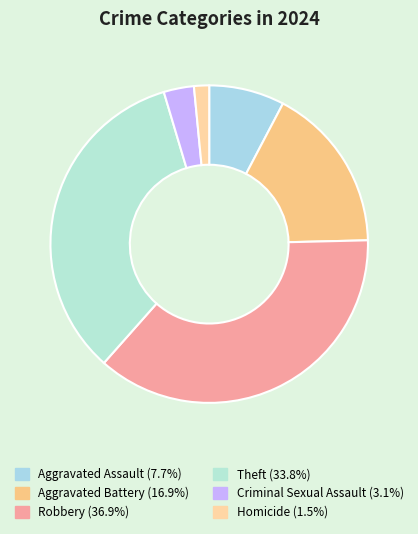

To the nearest percent, what is the combined percentage of Aggravated Battery and Robbery?

54%